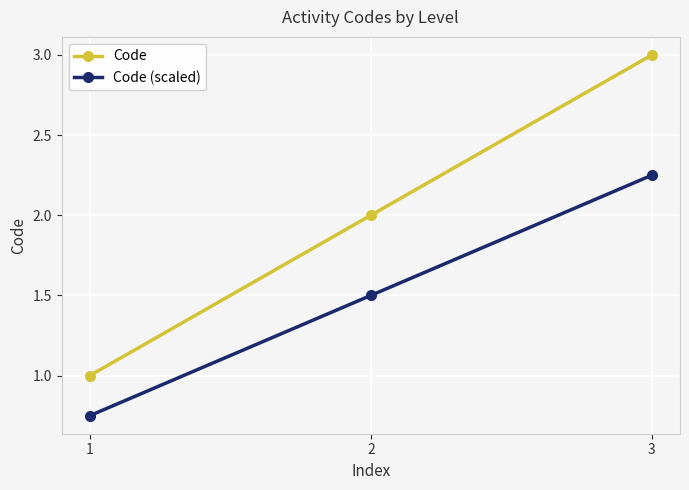

How many Code values are between 1 and 3?

3